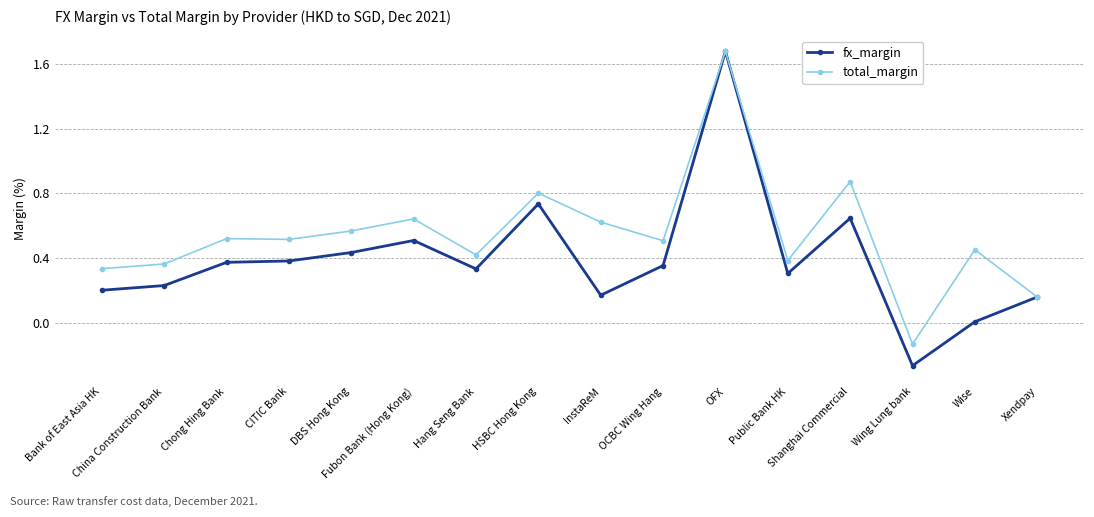

True or false: fx_margin has more than 1 points higher than both neighbors.

True